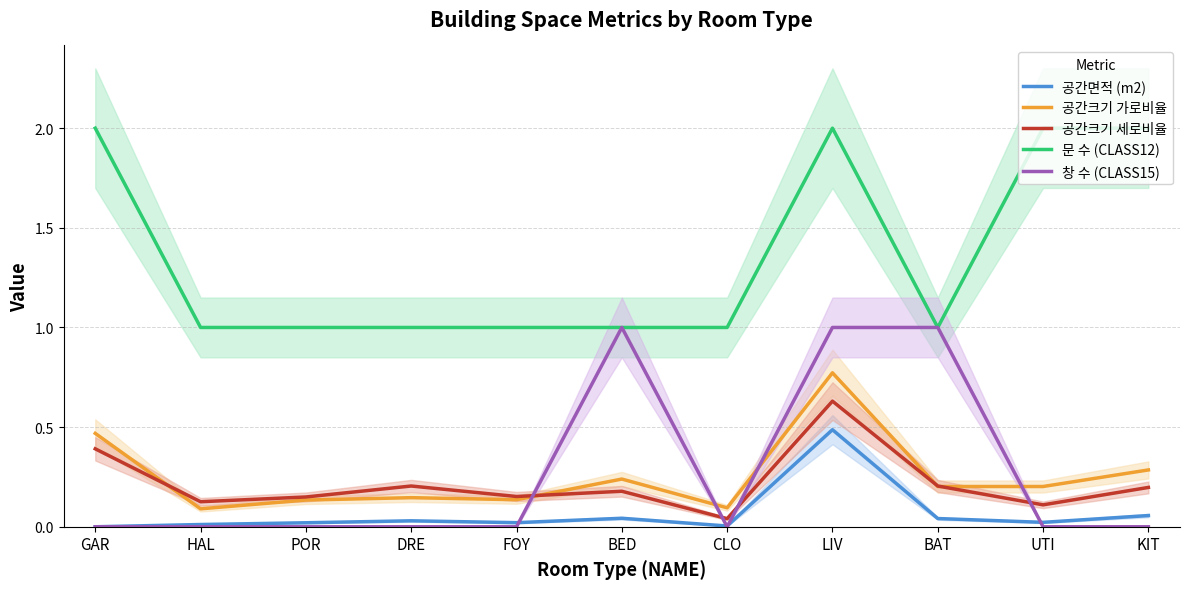

What is the sum of the 공간크기 세로비율 values at GAR and FOY?

0.5